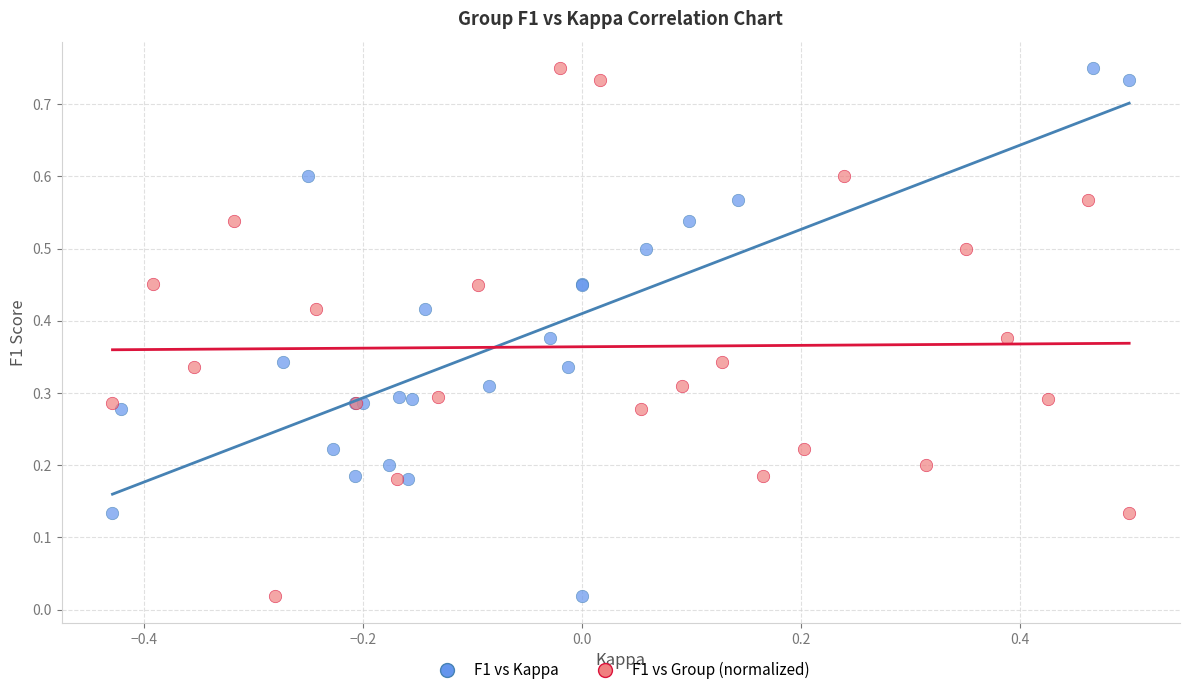

What are all the series names shown in the legend?

F1 vs Kappa, F1 vs Group (normalized)